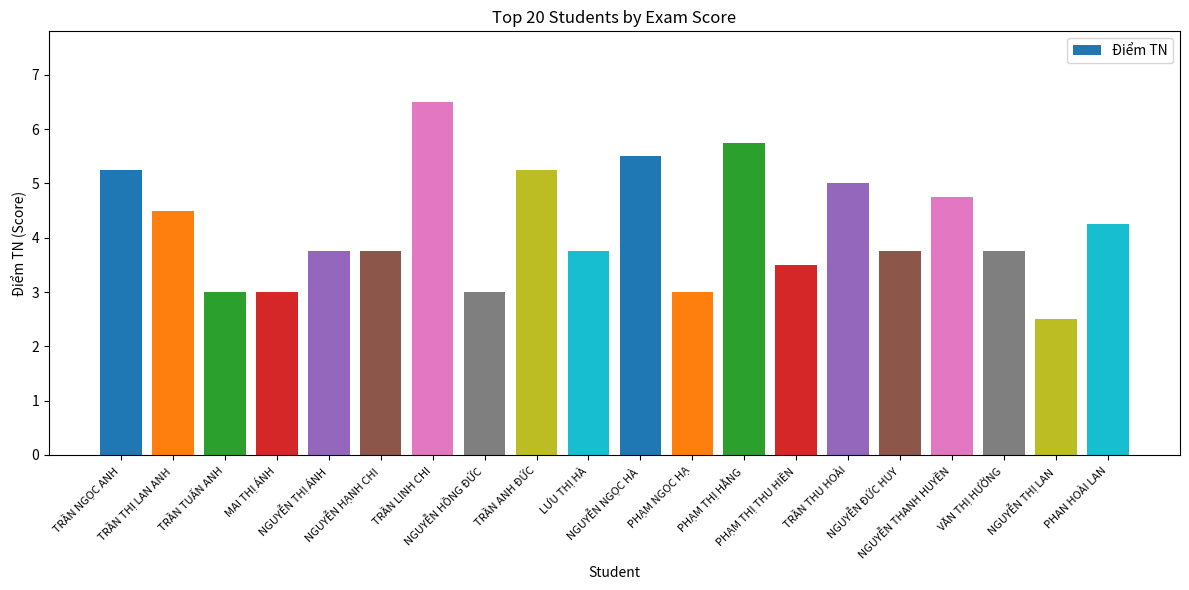

What is the sum of all values?

83.5